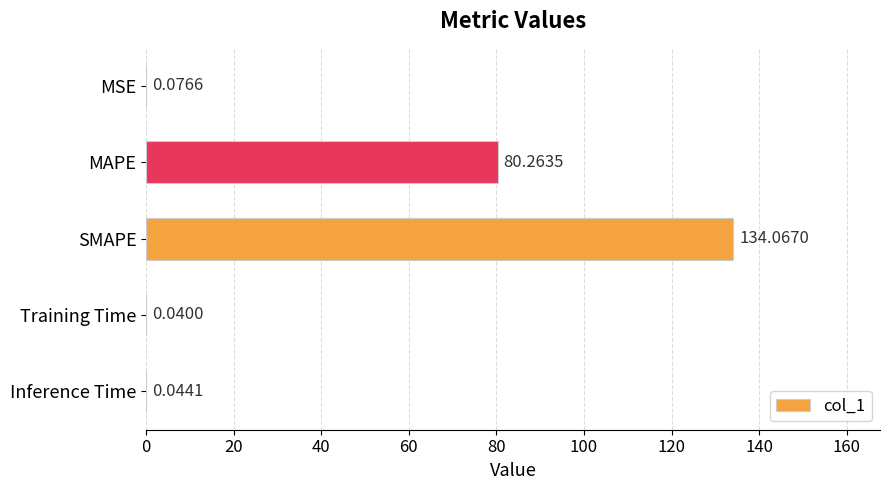

What is the sum of the values at SMAPE and MSE?

134.1